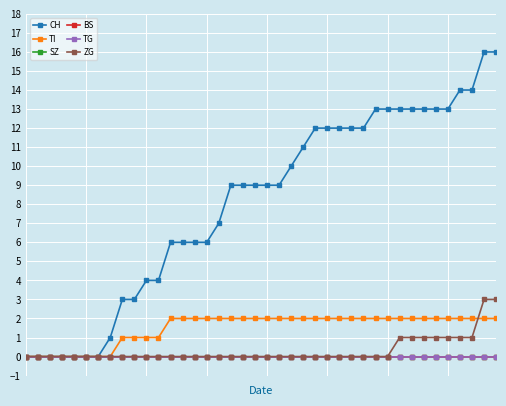

Is this an area chart (filled region under the line)?

No